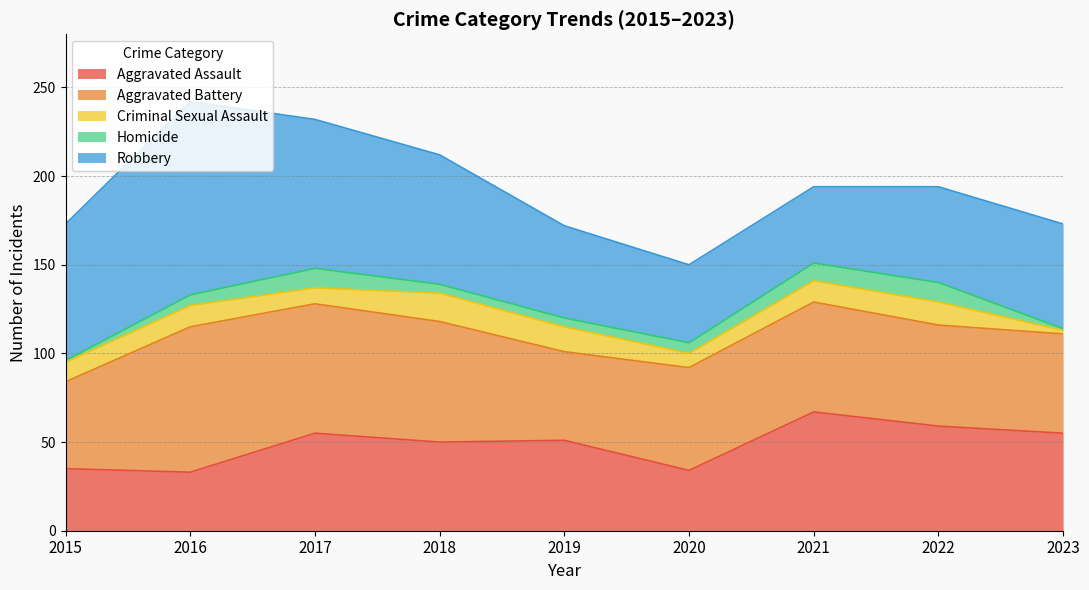

What is the lowest value of the Criminal Sexual Assault series?

2